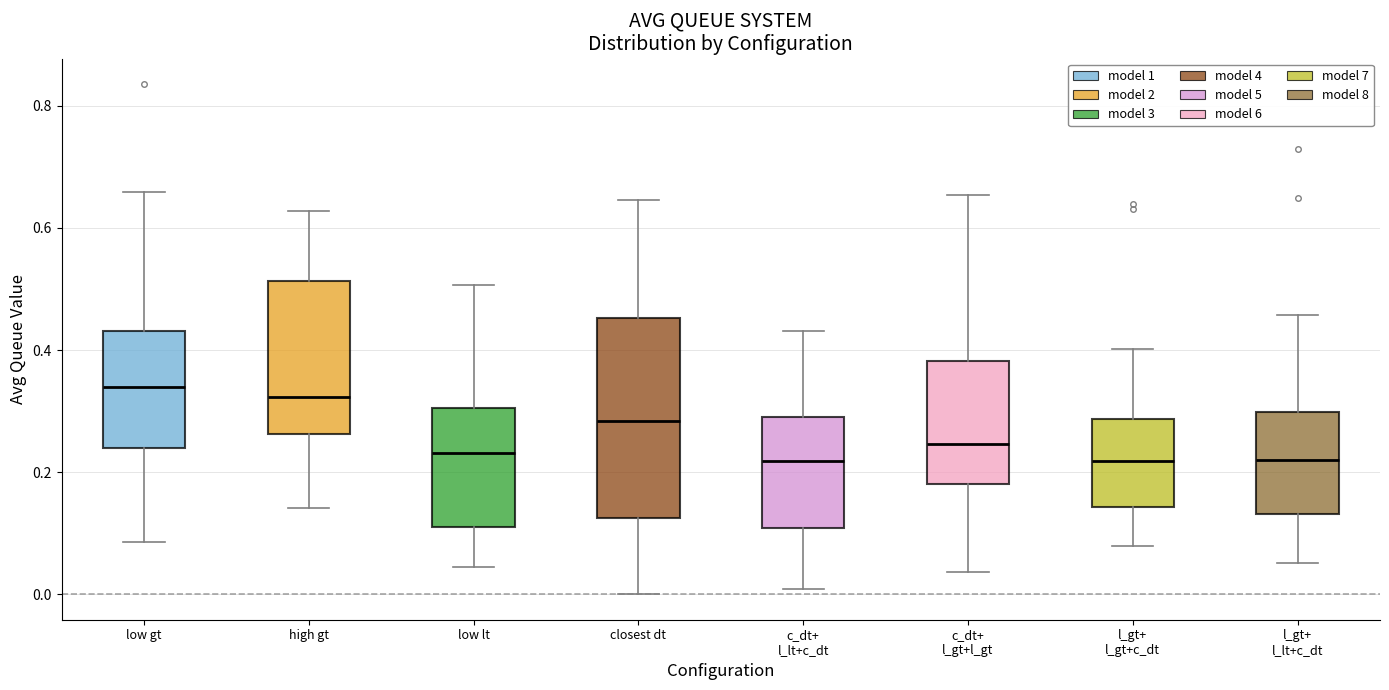

Where is the upper edge of the box for low gt on the y-axis? The values are not printed on the chart, so give them approximately, as read against the axis.

0.44